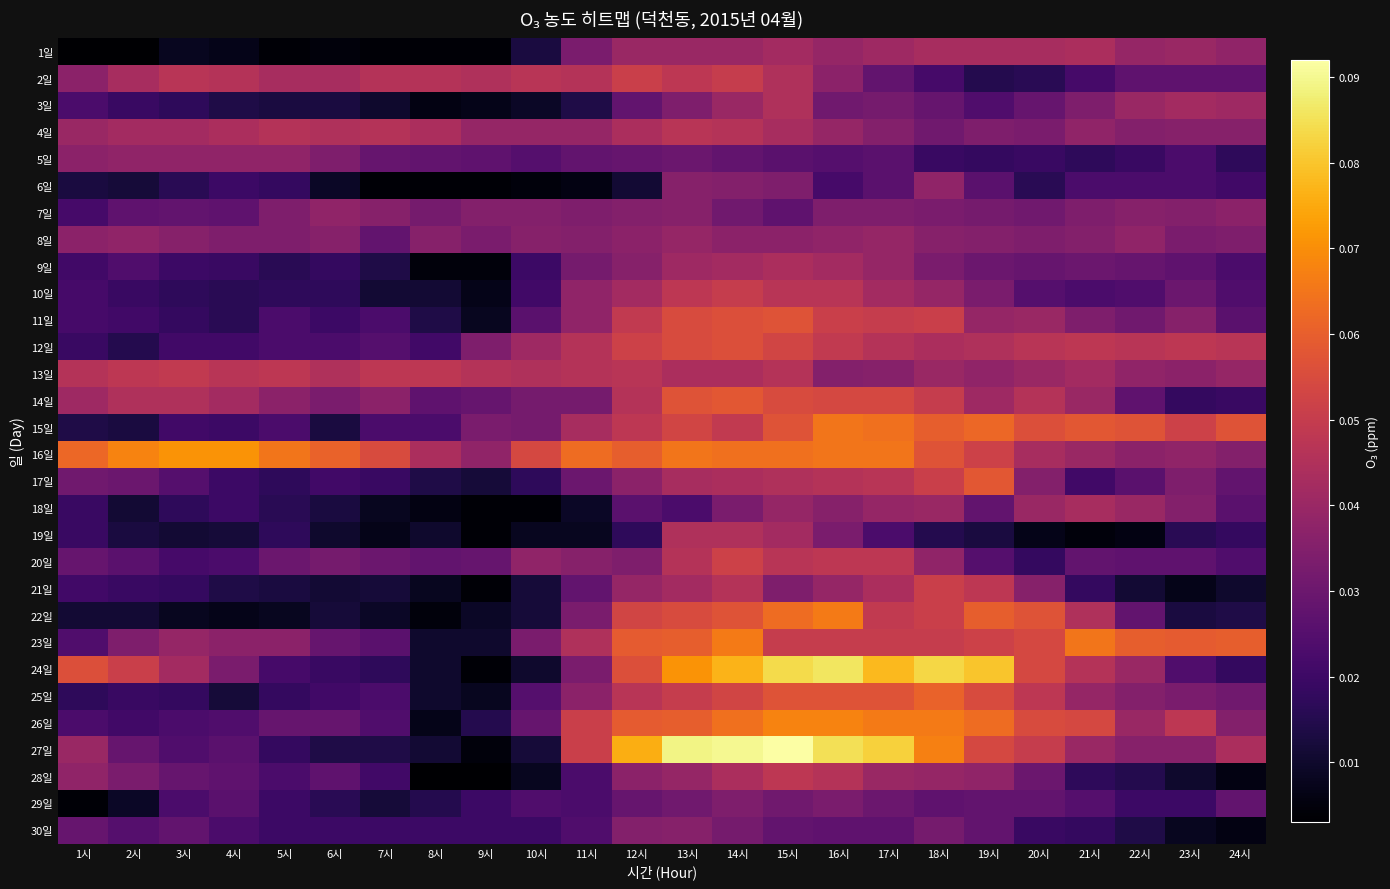

At which category is the sum across all series the highest?

14시